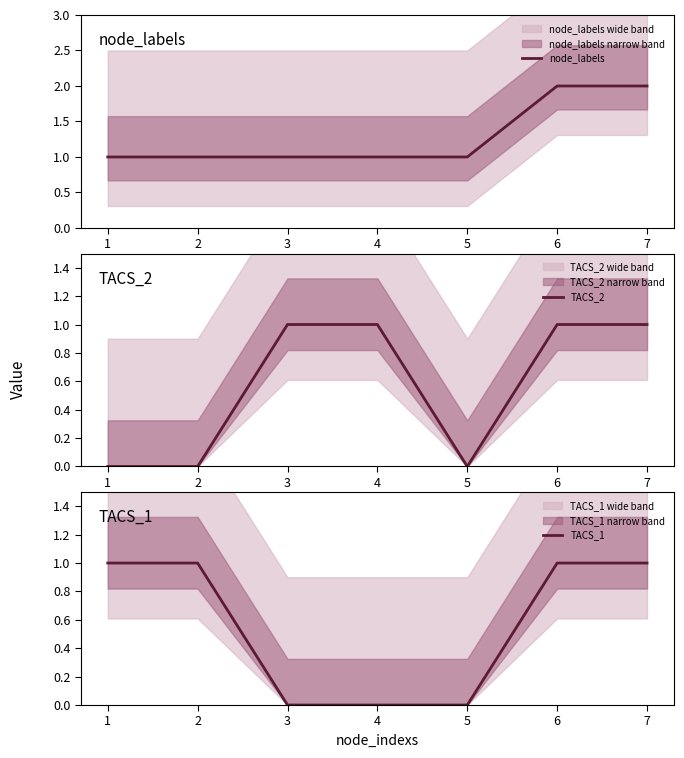

What is the total value across all series at 7?

4